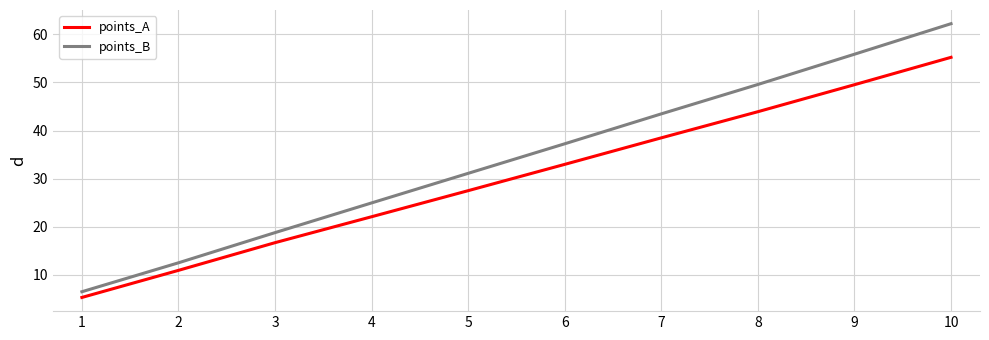

Which series has the largest total across all categories?

points_B